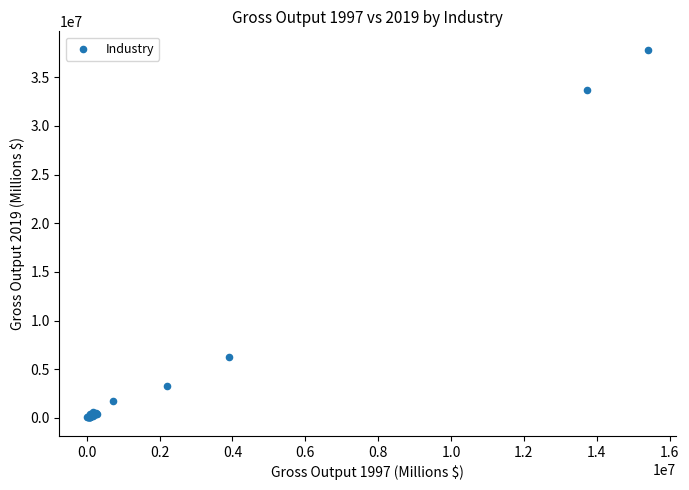

What Y value in the scatter plot is closest to 18931377?

6259231